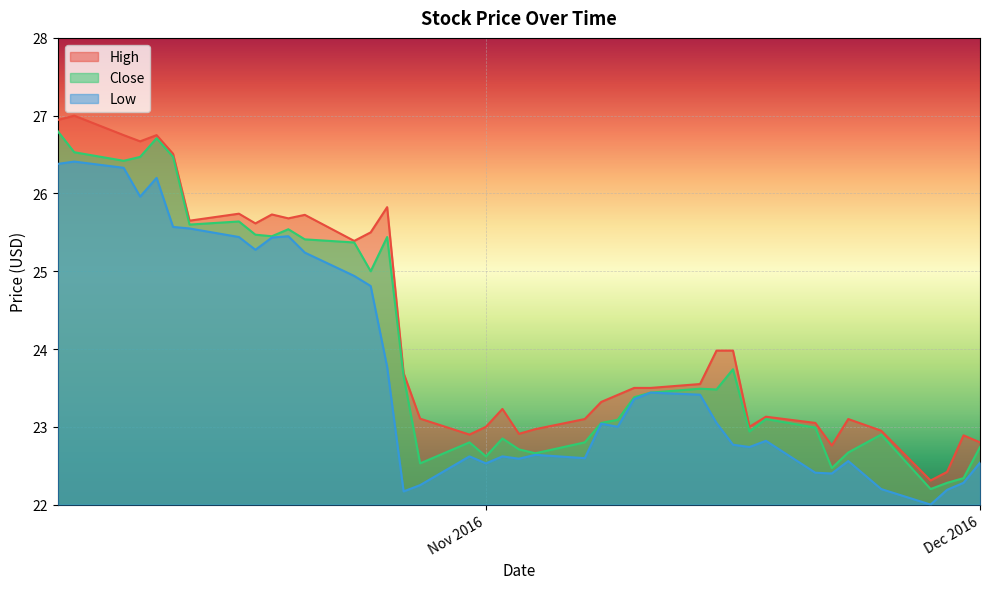

In High, how many points are higher than both neighbors (excluding endpoints)?

10